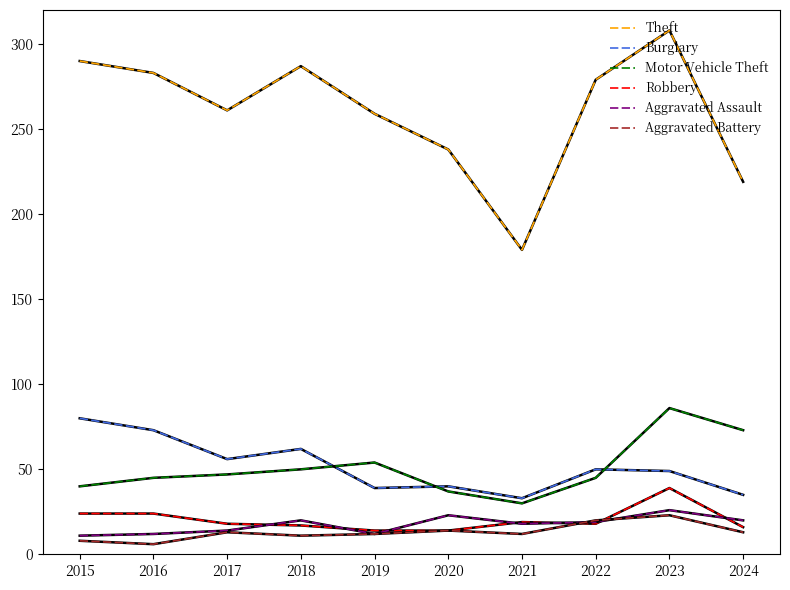

Rank the series by their maximum value, from highest to lowest.

Theft, Motor Vehicle Theft, Burglary, Robbery, Aggravated Assault, Aggravated Battery